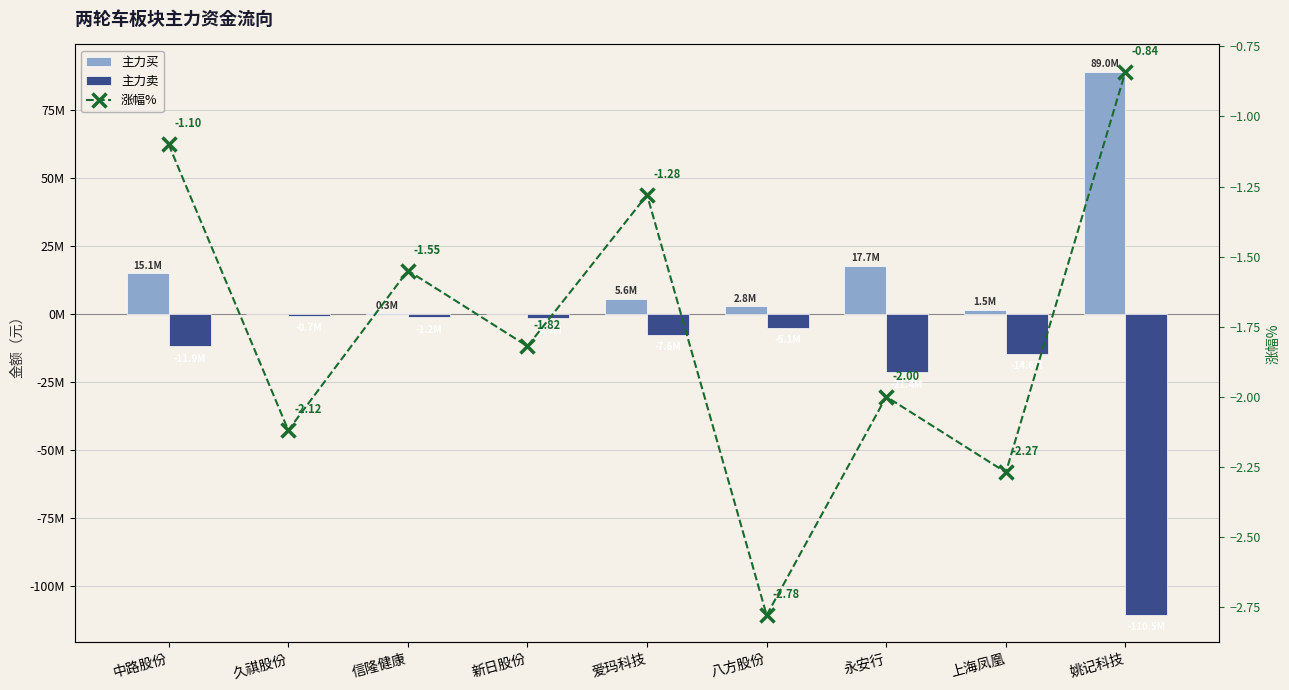

What is the value of the 涨幅% bar at the 4th from the left?

-1.8